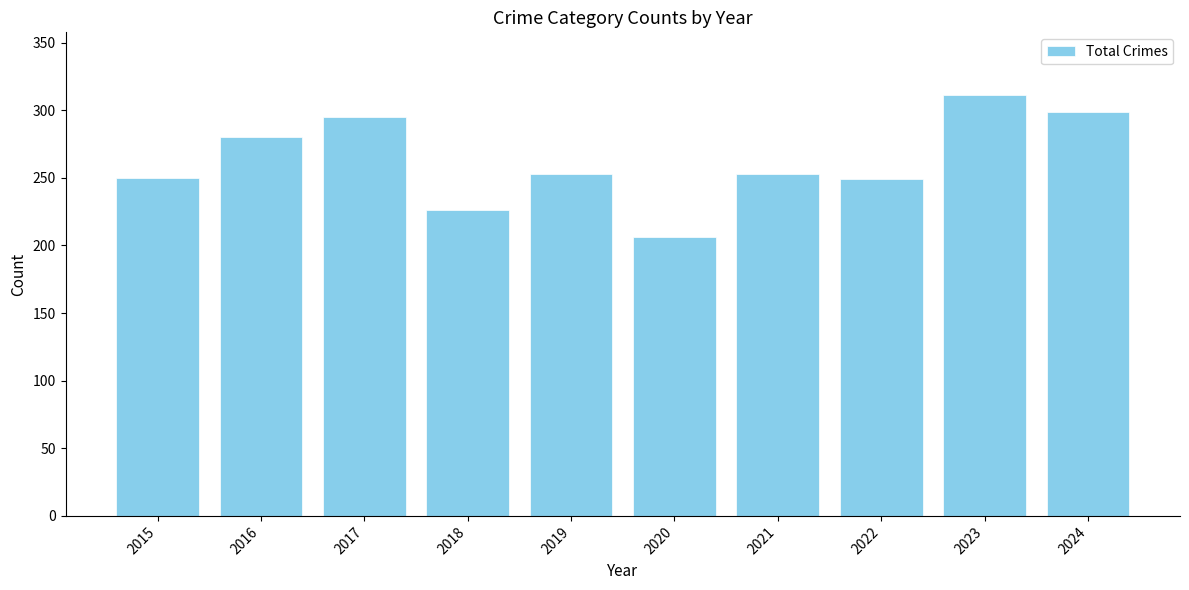

What value does the data have at 2023?

311